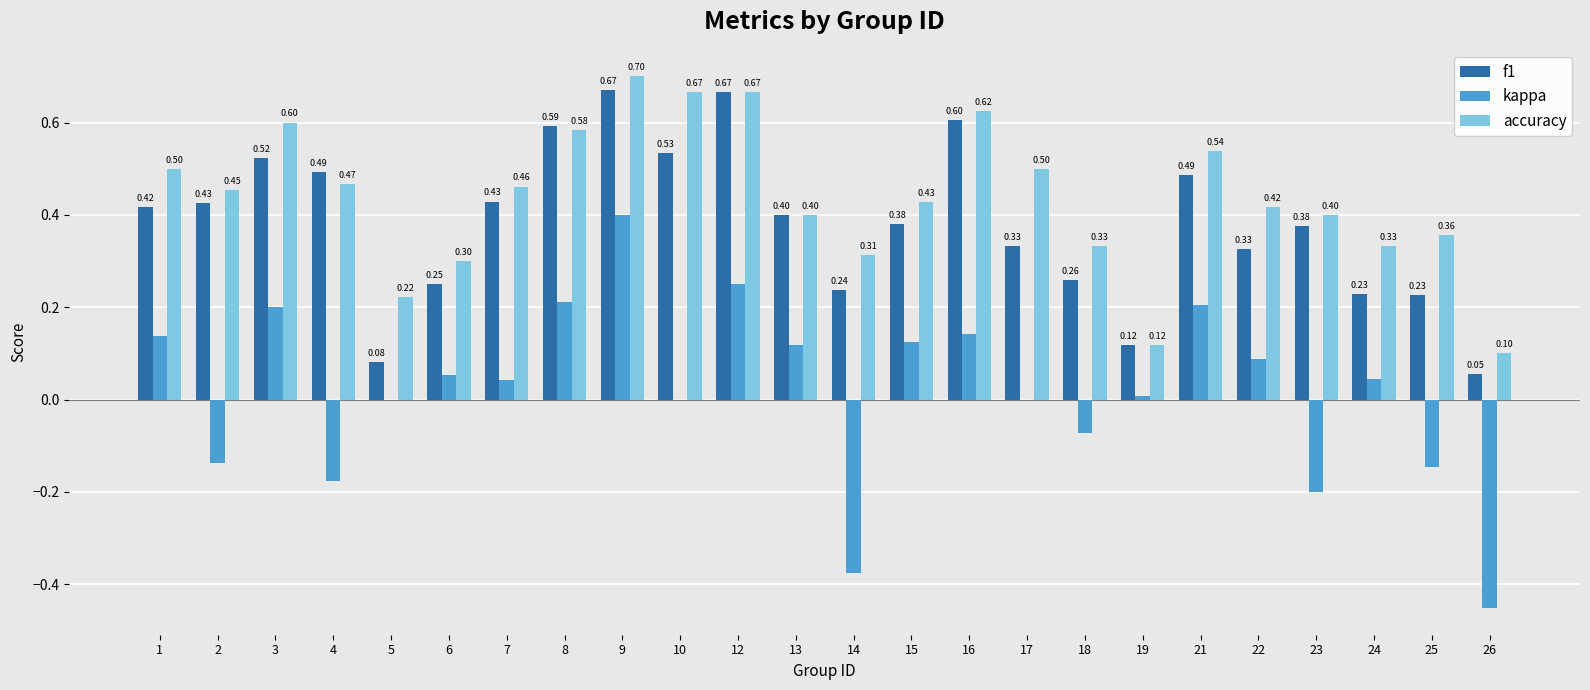

Which series has the largest total across all categories?

accuracy